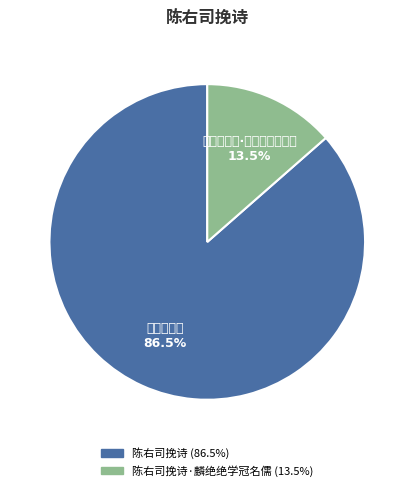

Which category has the biggest portion of the pie?

陈右司挽诗